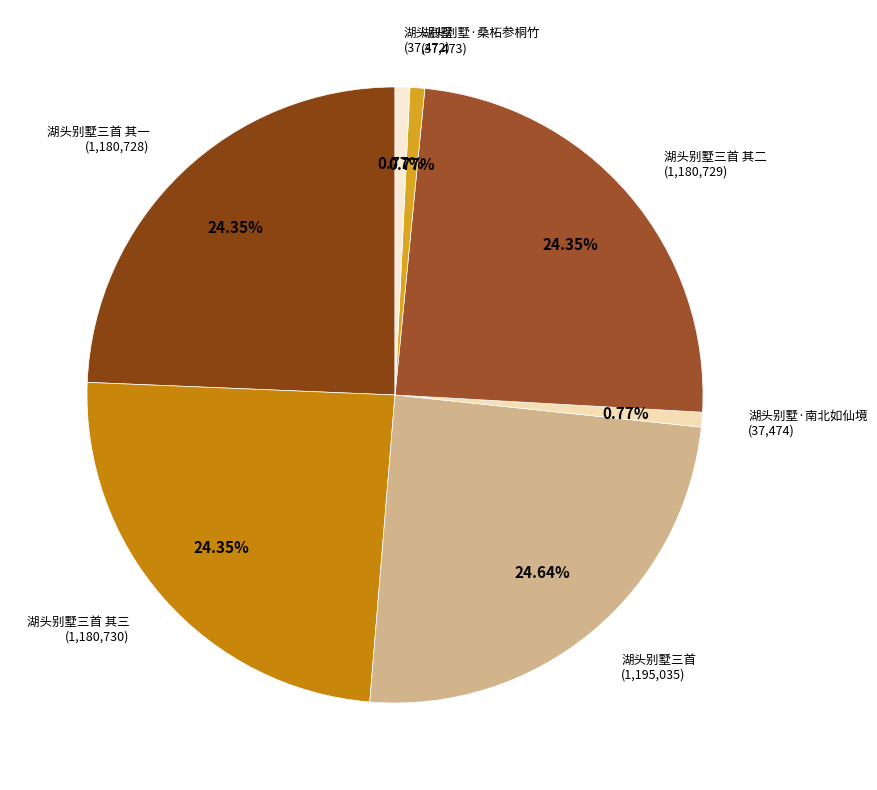

Count the number of slices in the pie.

7